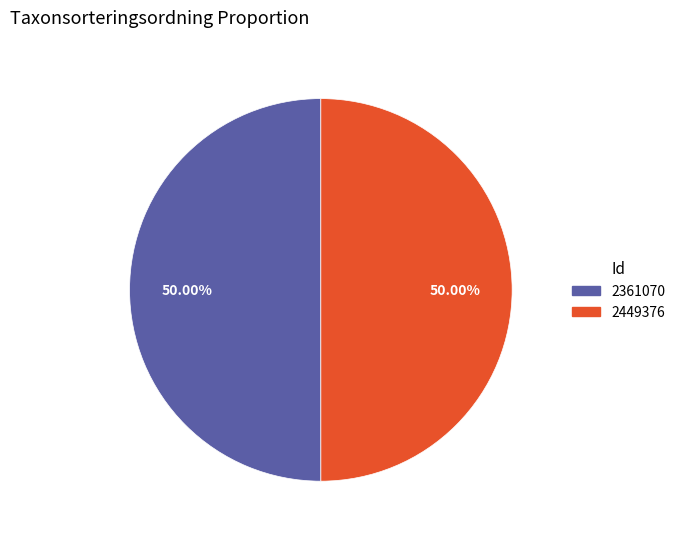

Approximately how many times larger is the value at 2449376 compared to 2361070?

1.0